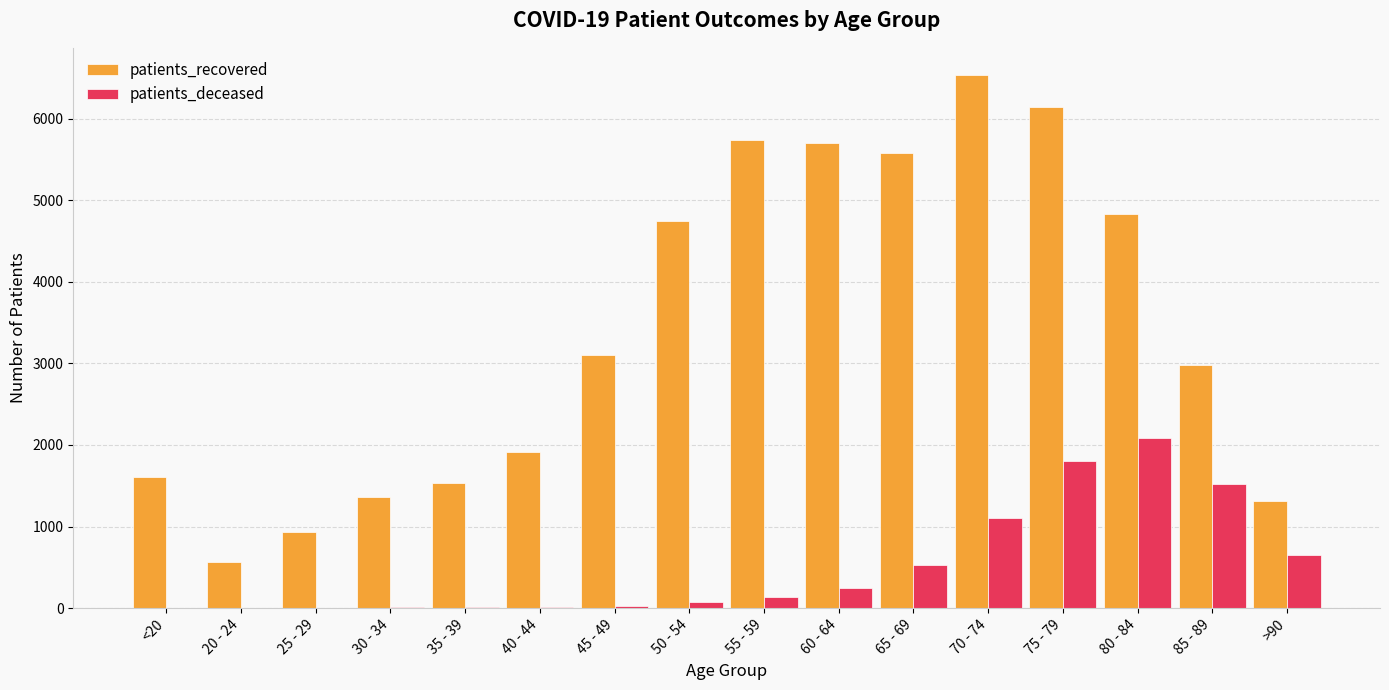

Which label corresponds to the largest value in the chart?

70 - 74